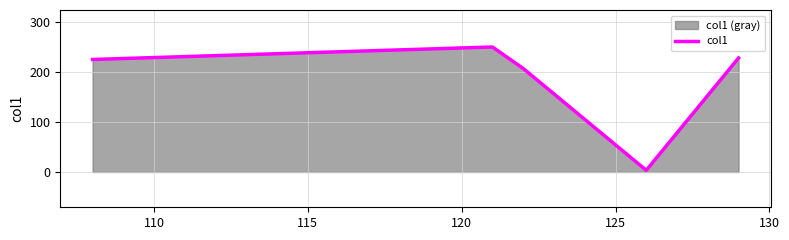

How many points are higher than both their immediate neighbors (excluding endpoints)?

1